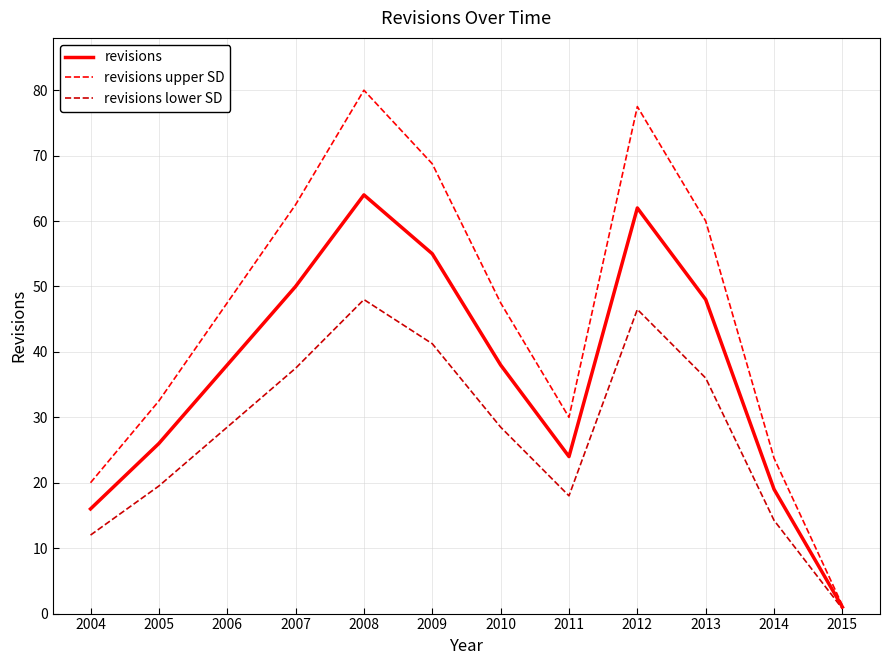

Rank the series by their average value, from highest to lowest.

revisions upper SD, revisions, revisions lower SD